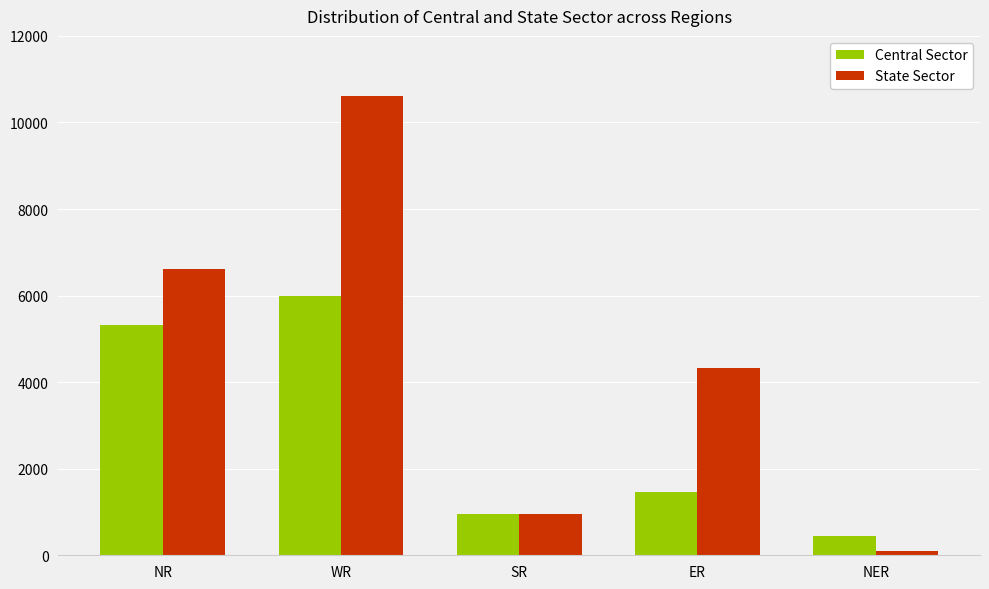

Reading left to right, transcribe all the data shown in this chart.

Central Sector: 5321	6000	960	1470	445
State Sector: 6620	10602	960	4319	110